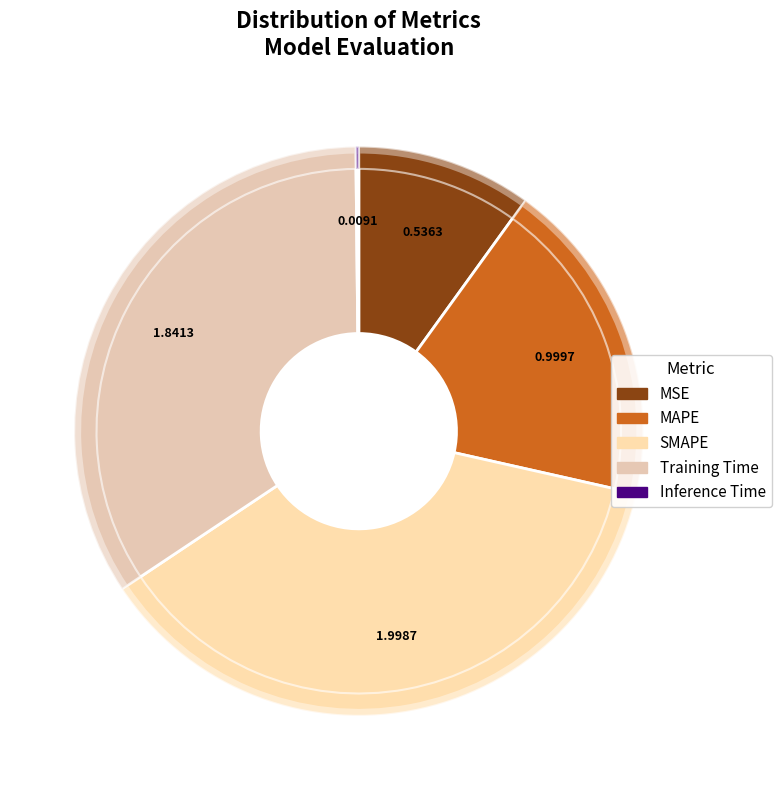

To the nearest percent, what portion does MAPE represent?

19%